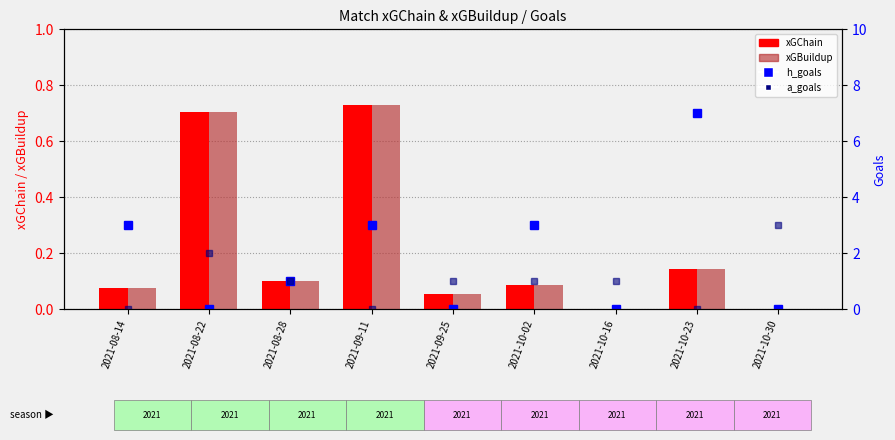

How many categories are shown in the chart?

9